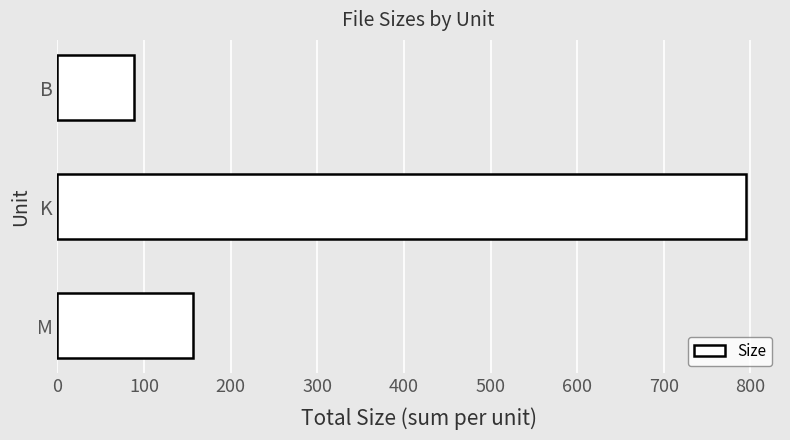

What is the smallest value displayed?

89.0